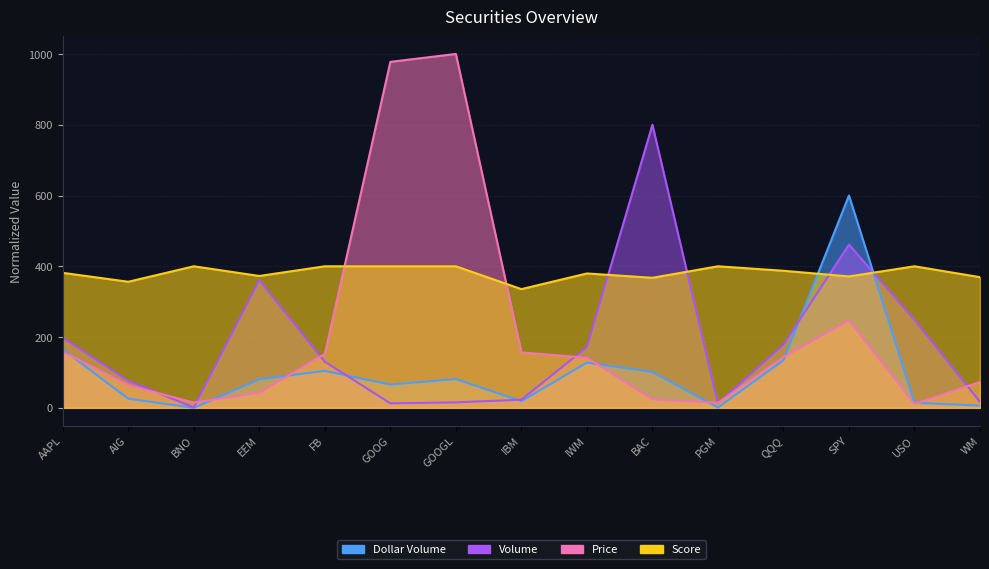

At which label does Price first exceed 141?

AAPL